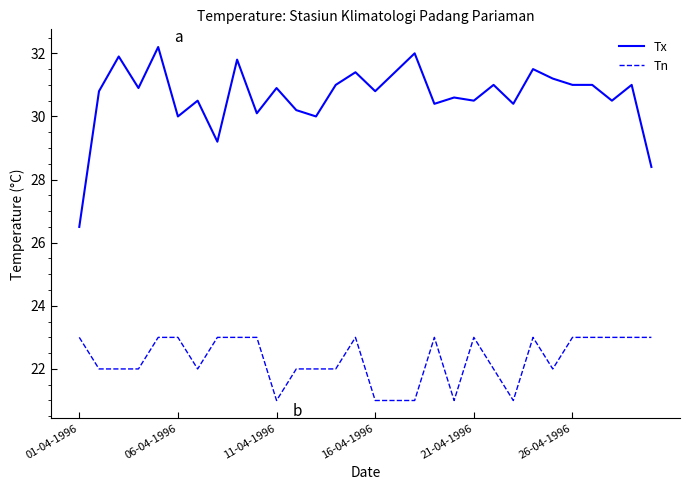

What is the maximum value shown in the chart?

32.2